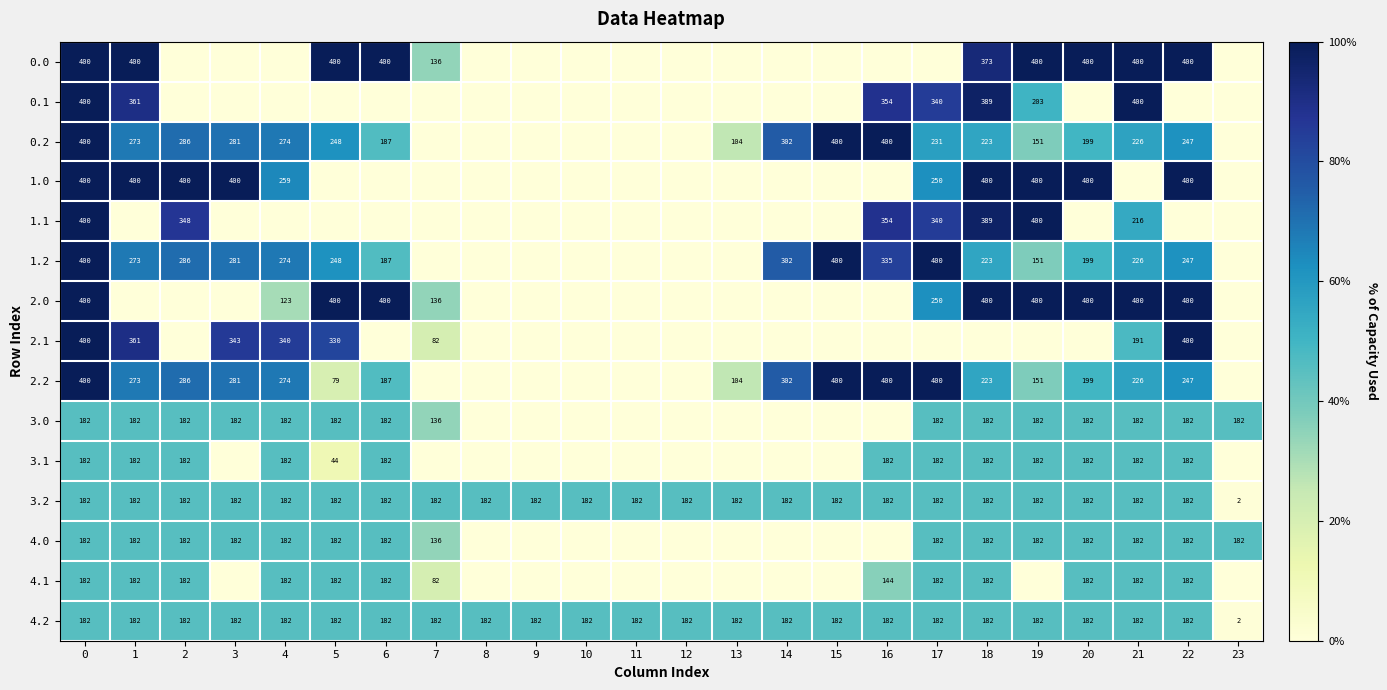

The 0.2 series shows 68 at 6. True or false?

False